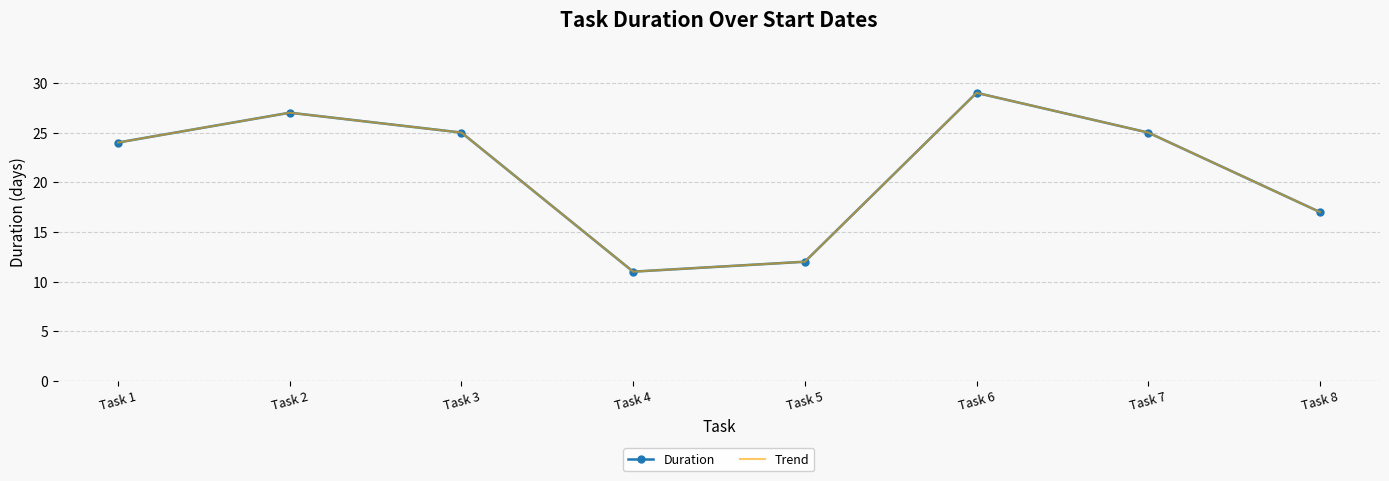

How many interior local valleys does the Trend series have?

1